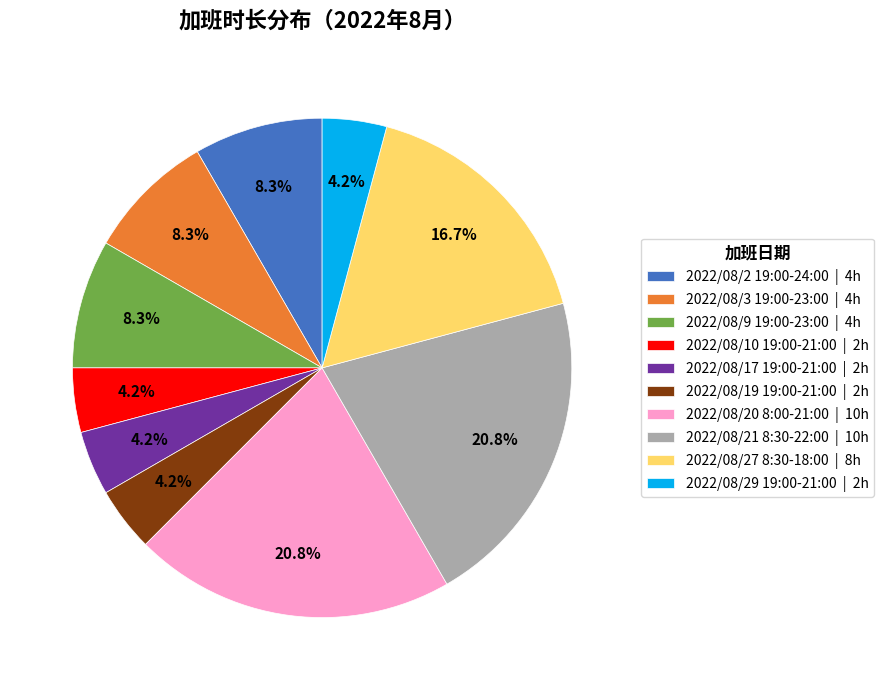

What percentage is the 2022/08/17 19:00-21:00 slice, to the nearest percent?

4%